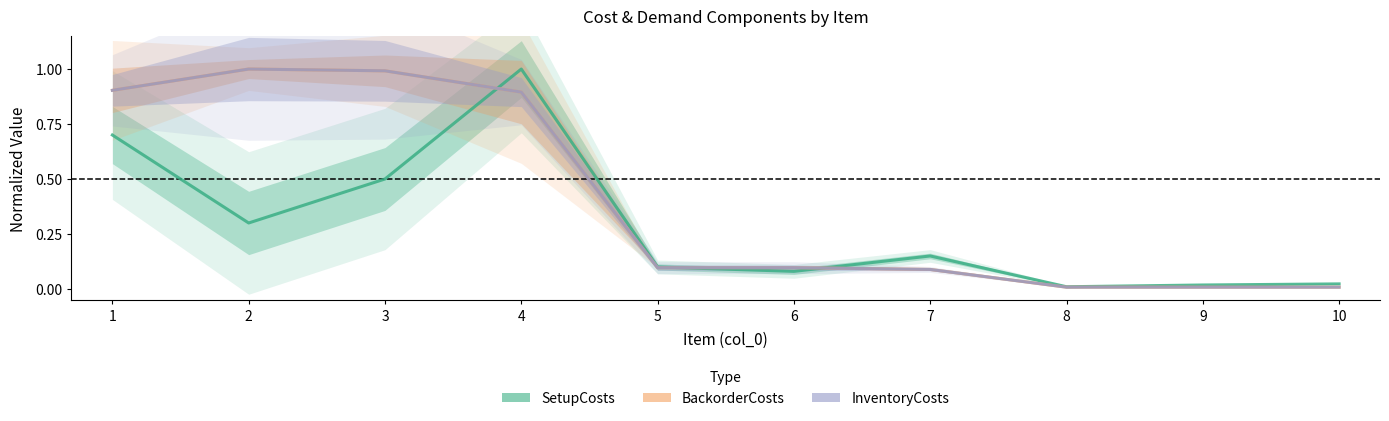

Which series changed the most between 1 and 6?

BackorderCosts